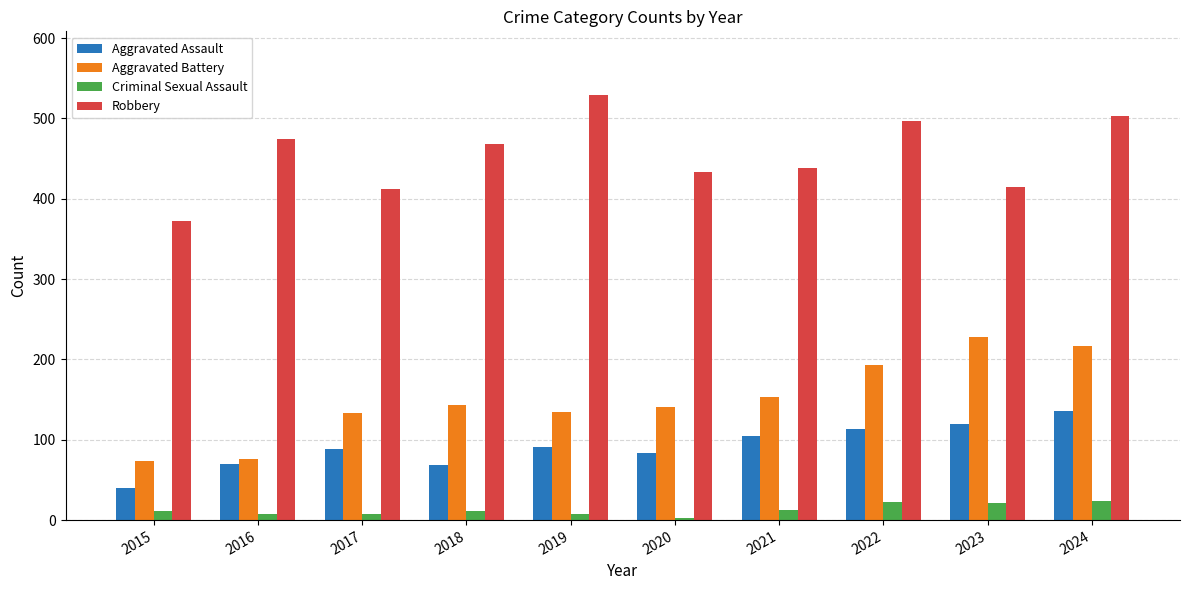

At how many categories does at least one series exceed 254?

10